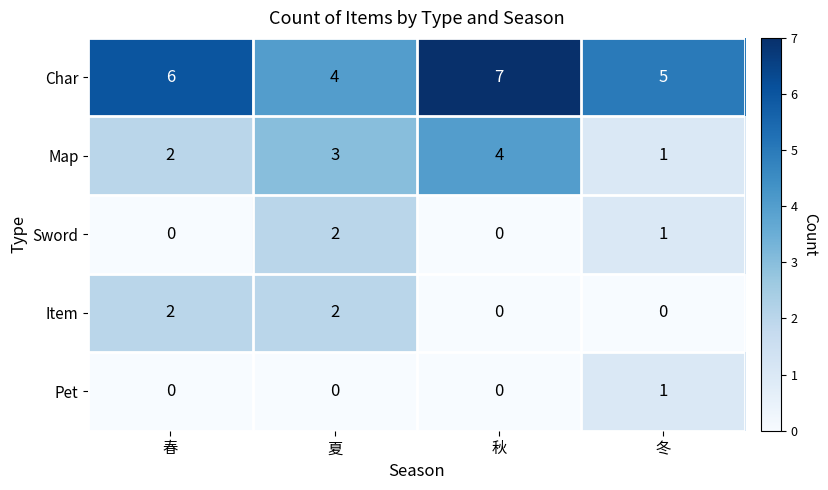

Reading left to right, transcribe all the data shown in this chart.

Char: 6	4	7	5
Map: 2	3	4	1
Sword: 0	2	0	1
Item: 2	2	0	0
Pet: 0	0	0	1